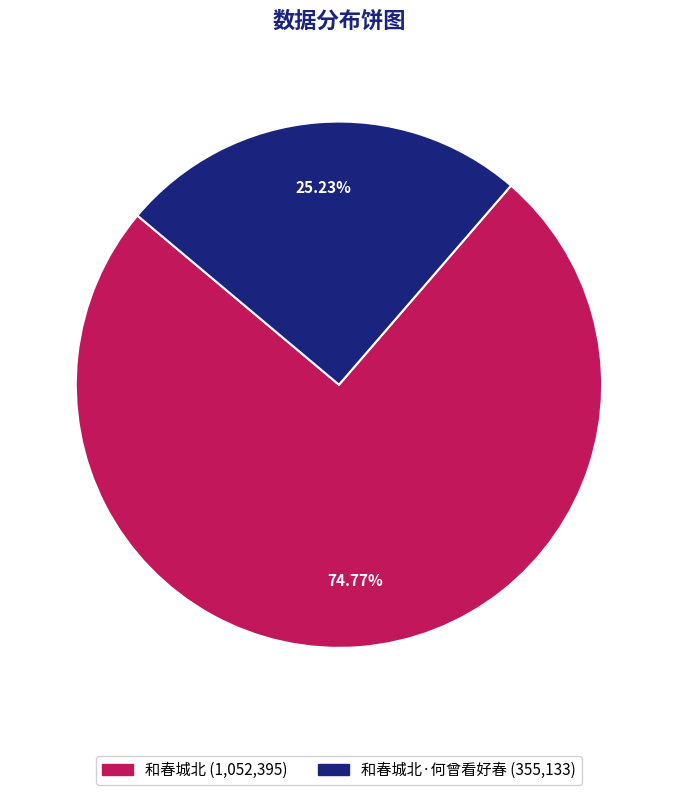

Does any single category account for the majority?

Yes